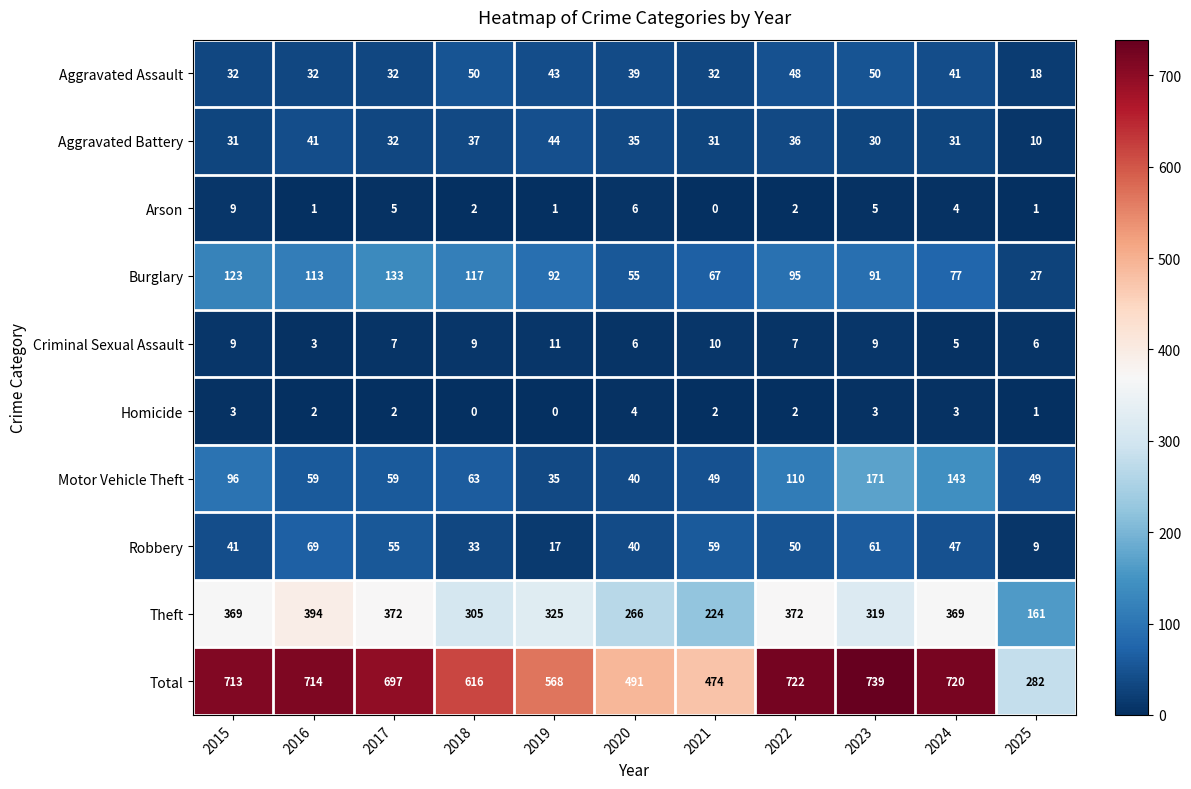

Which series has the largest total across all categories?

Total